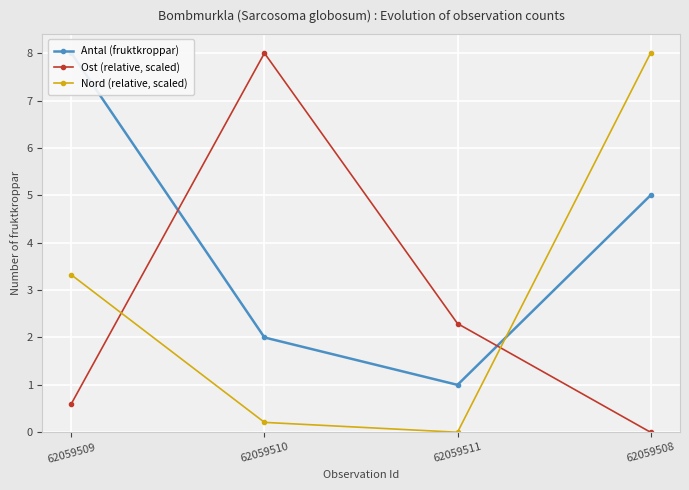

True or false: Ost (relative, scaled) has a value of 0.6 at 62059509.

True